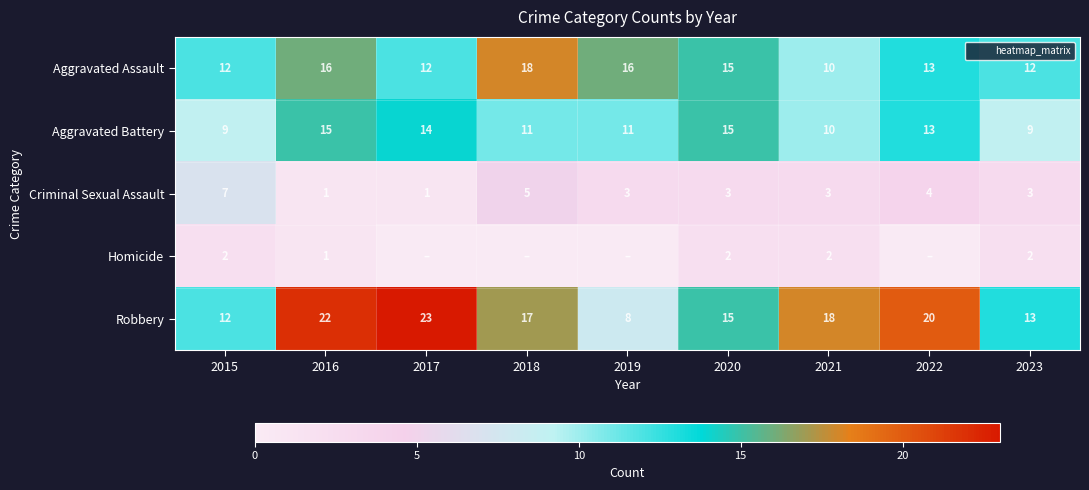

Rank the categories by Robbery value from highest to lowest.

2017, 2016, 2022, 2021, 2018, 2020, 2023, 2015, 2019